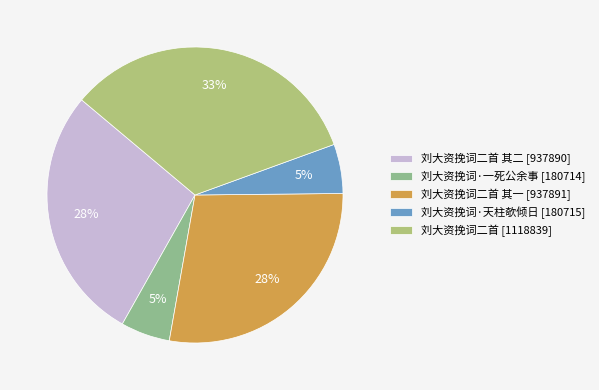

Which slice is the smallest?

刘大资挽词·一死公余事